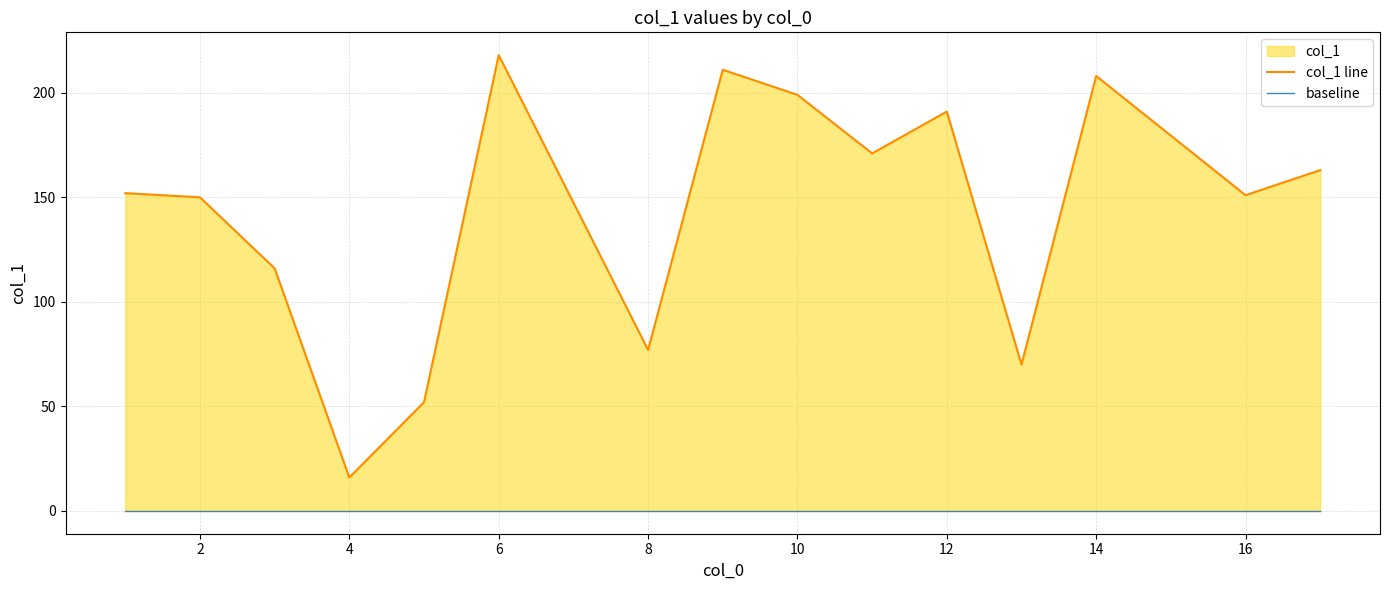

List the series in order of their peak value, highest first.

col_1 line, baseline